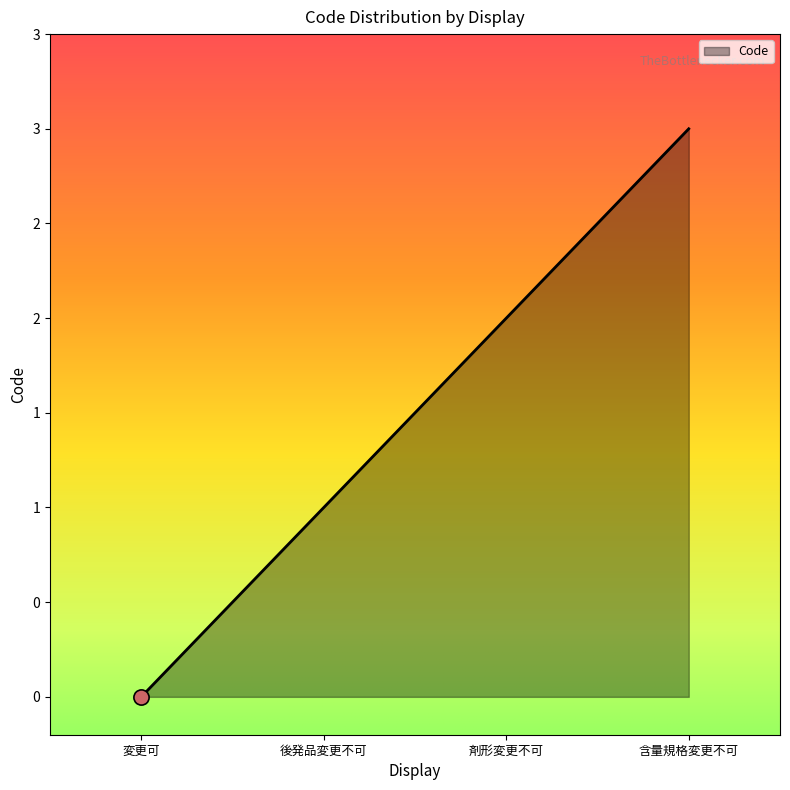

Approximately how many times larger is the value at 含量規格変更不可 compared to 剤形変更不可?

1.5